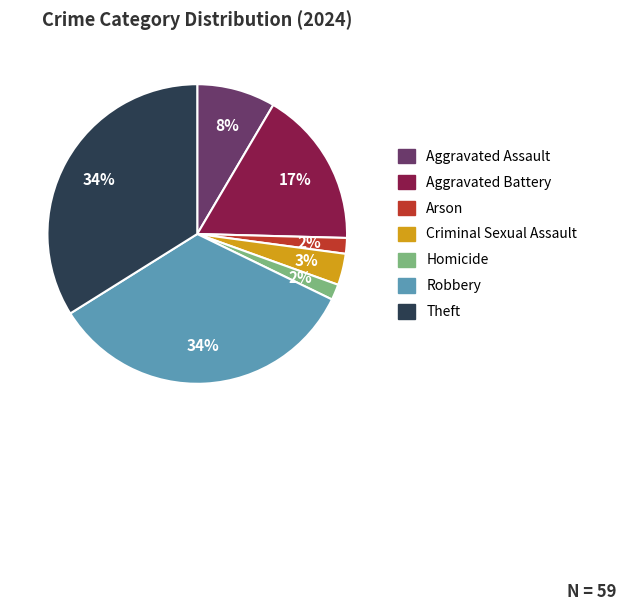

How many segments does this pie chart have?

7